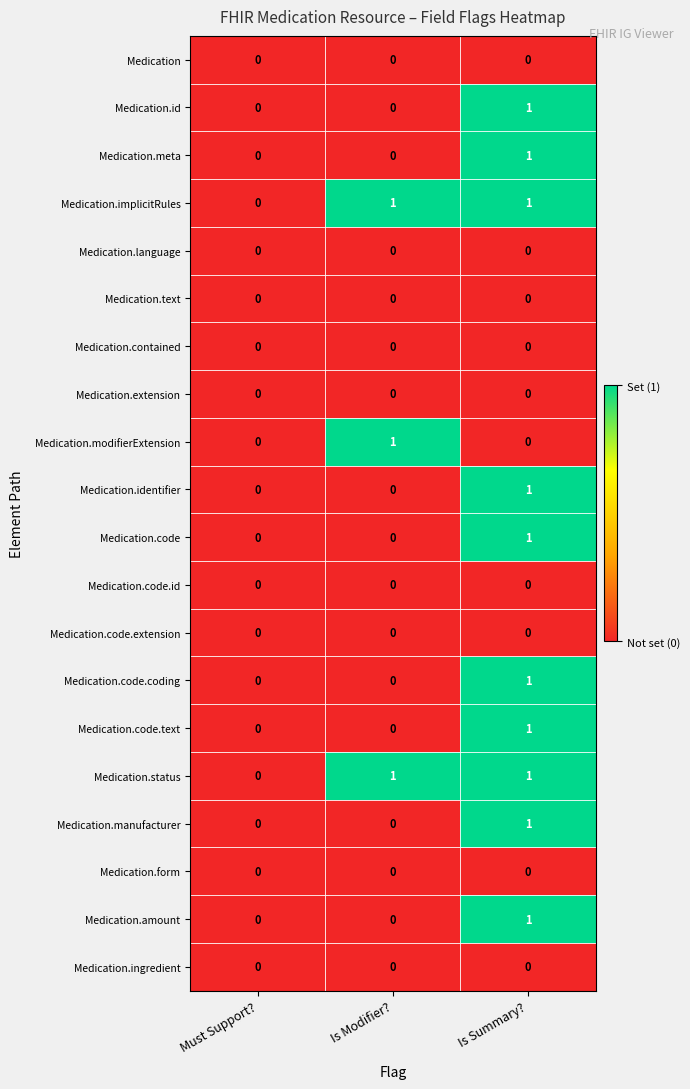

The Medication.form series shows 0 at Is Summary?. True or false?

True